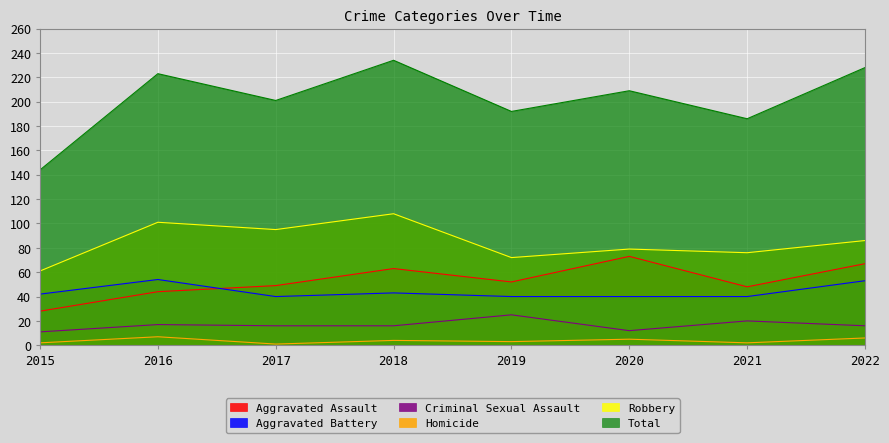

At which label is Robbery closest to 84?

2022